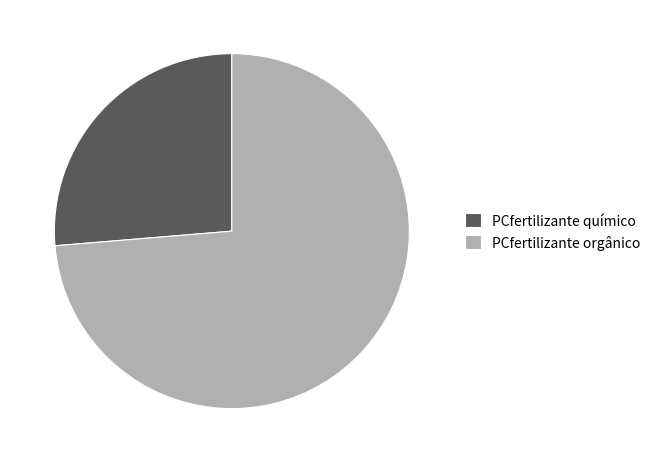

How many slices are in this pie chart?

2